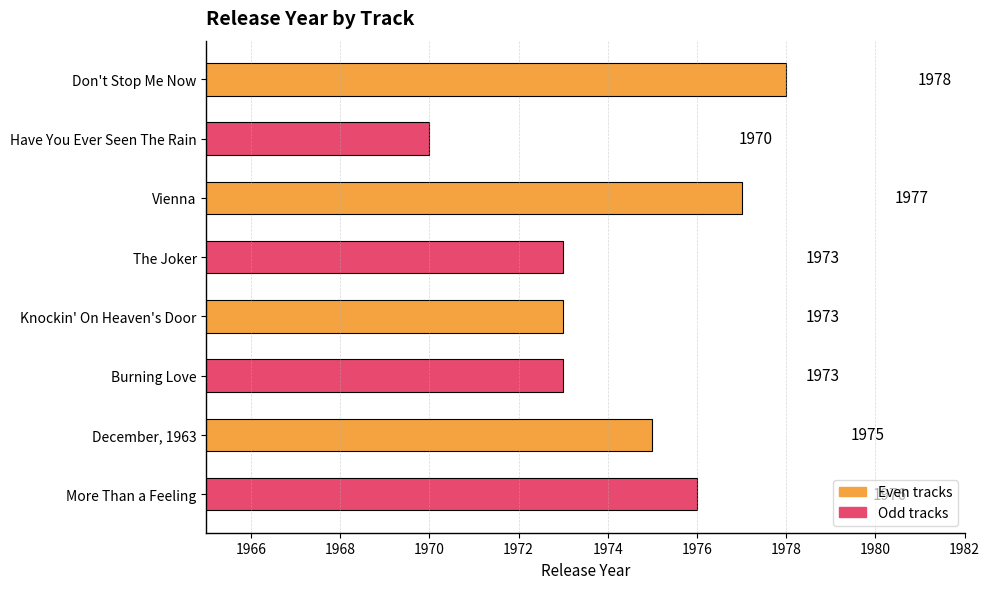

Which label corresponds to the smallest value in the chart?

Have You Ever Seen The Rain